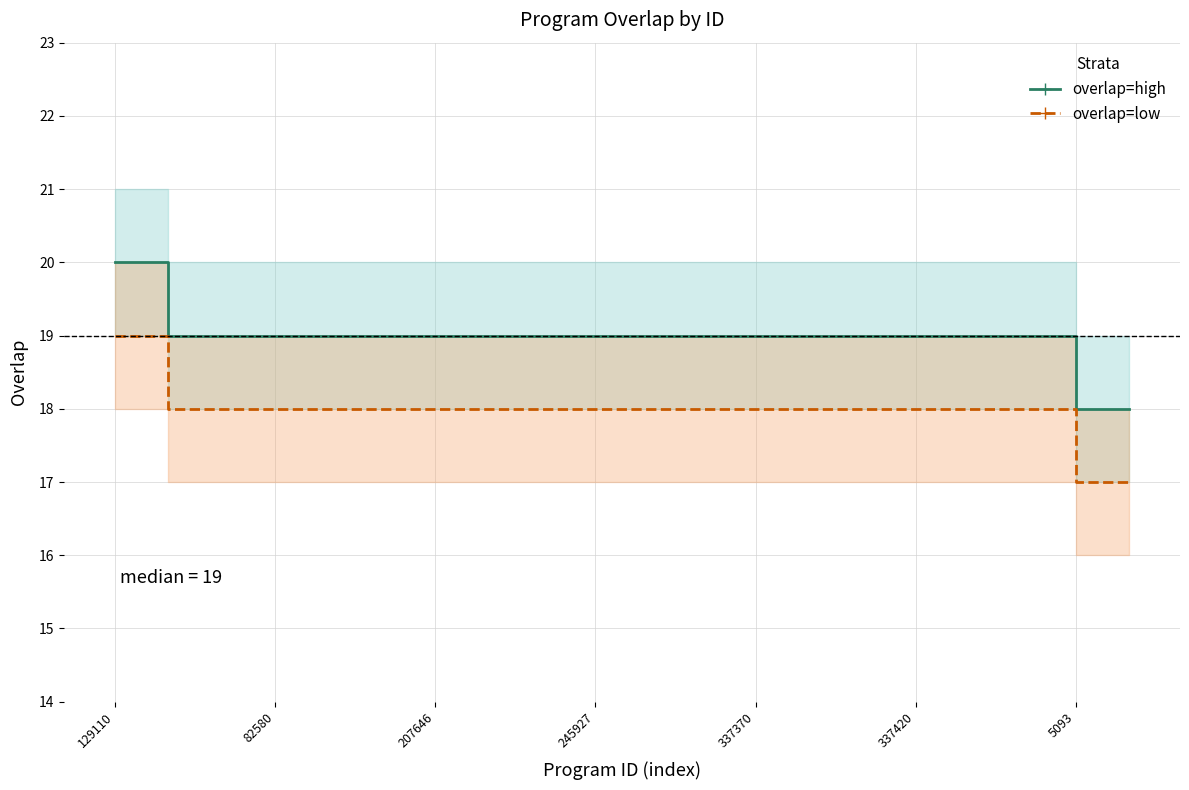

What is the difference between the maximum and minimum values in the overlap=low series?

2